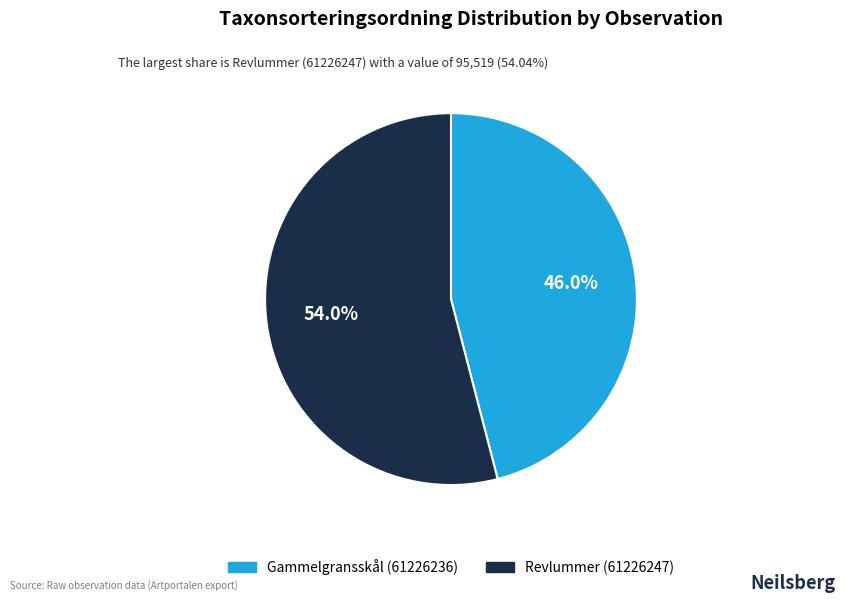

Which category has the smallest portion of the pie?

Gammelgransskål (61226236)